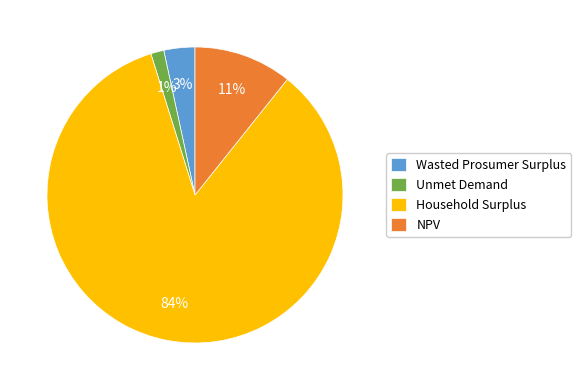

To the nearest percent, what is the combined percentage of NPV and Wasted Prosumer Surplus?

14%